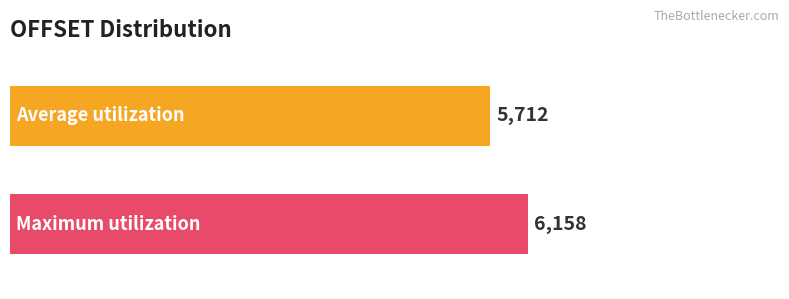

What is the maximum value shown in the chart?

6158.2